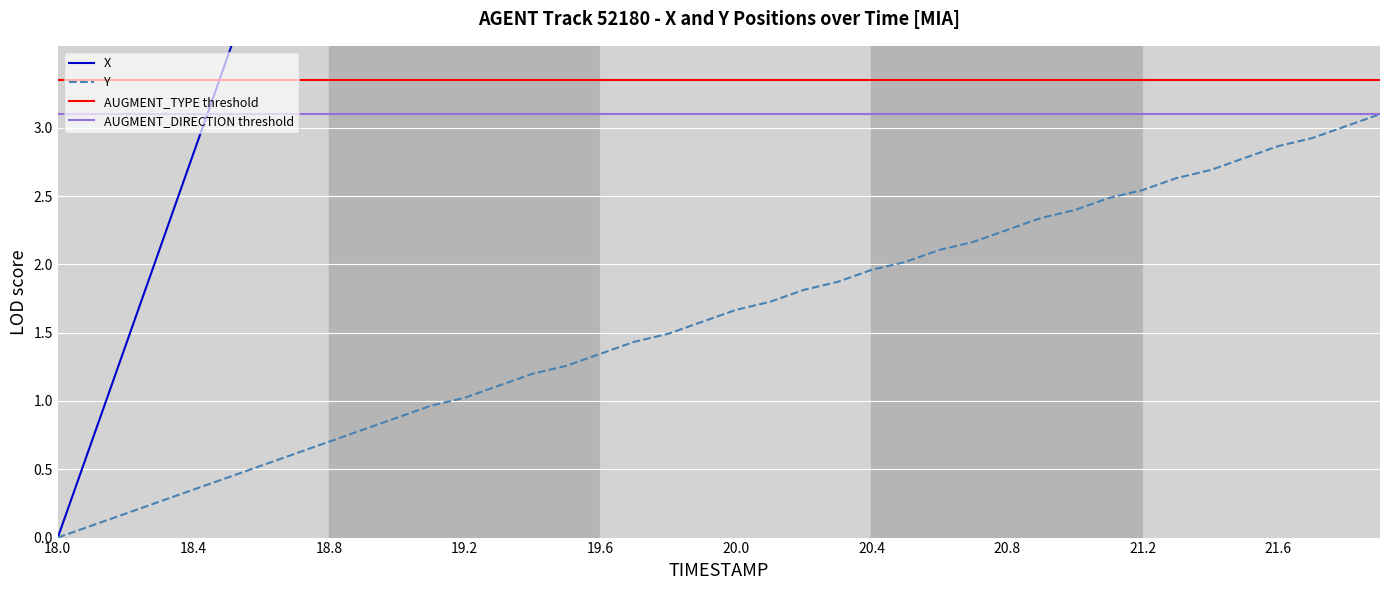

Which category has the lowest value in the Y series?

18.0